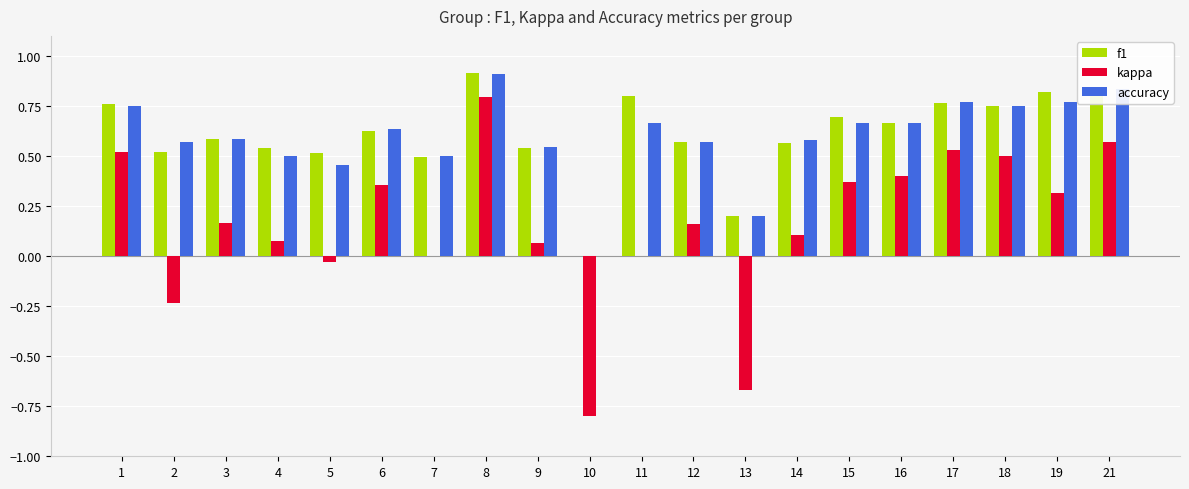

The f1 series shows 0.8 at 21. True or false?

True